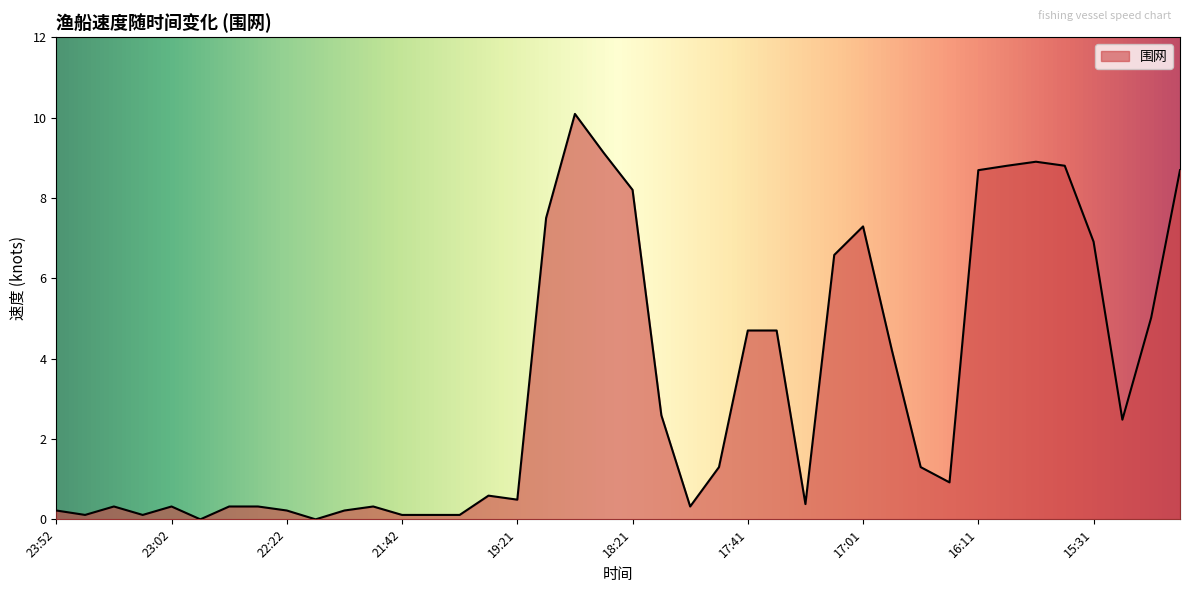

What is the greatest value displayed?

10.1